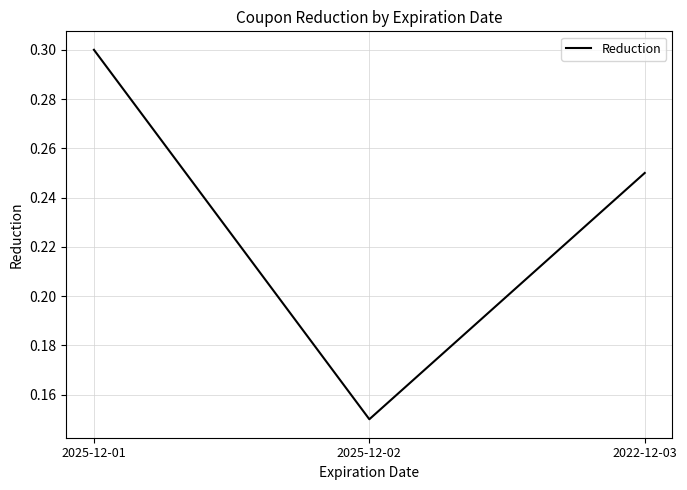

What position from the left is 2025-12-01?

1